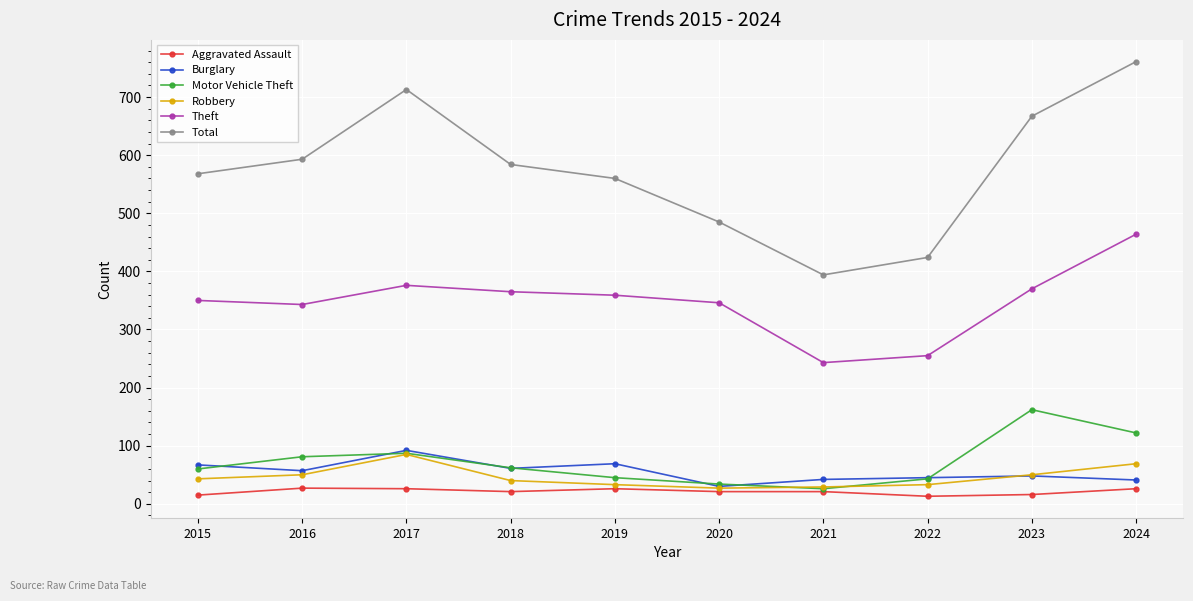

Does the chart display data point markers on the line(s)?

Yes